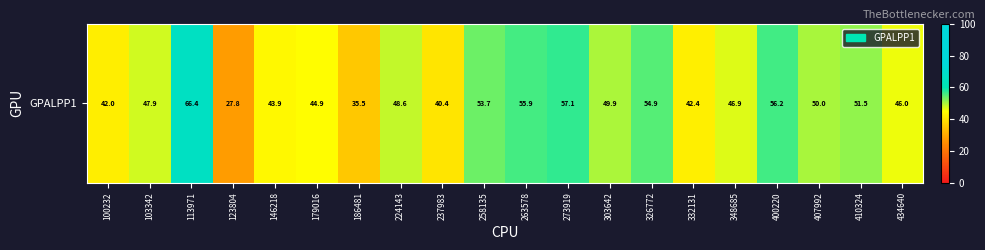

What is the difference between the maximum and second lowest values?

30.9